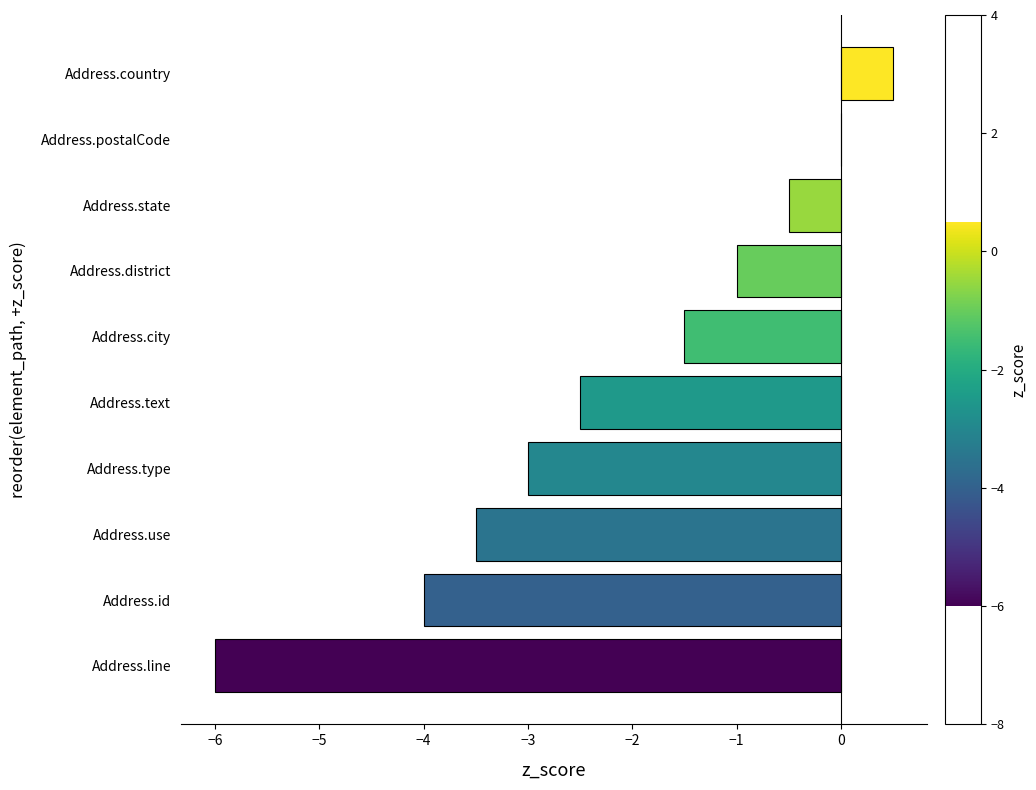

The chart shows a value of 2.1 at Address.postalCode. True or false?

False